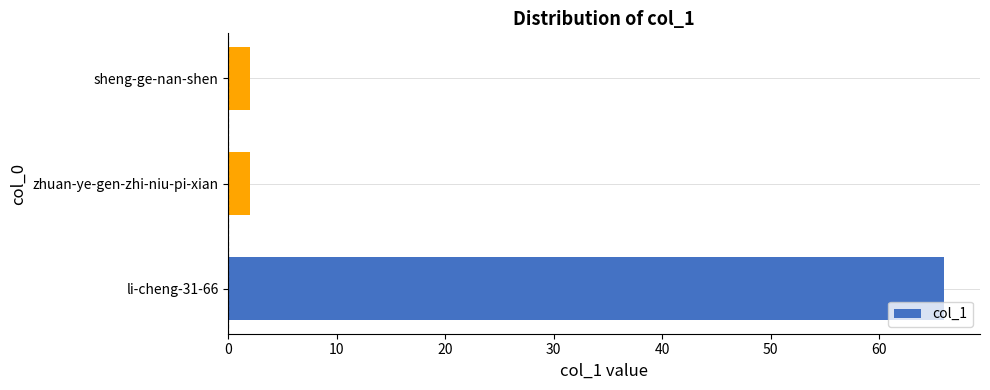

Count the values in the range 2 to 66.

3